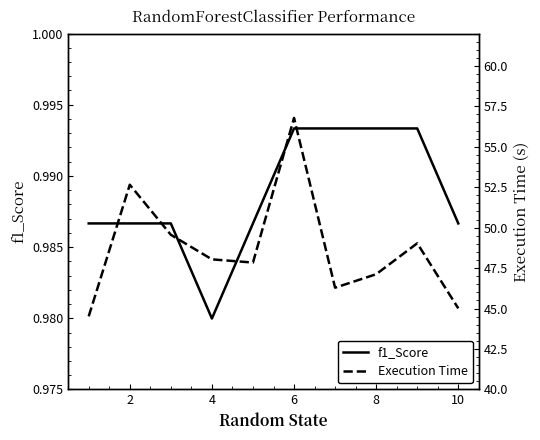

True or false: Execution Time and f1_Score cross at least once.

False